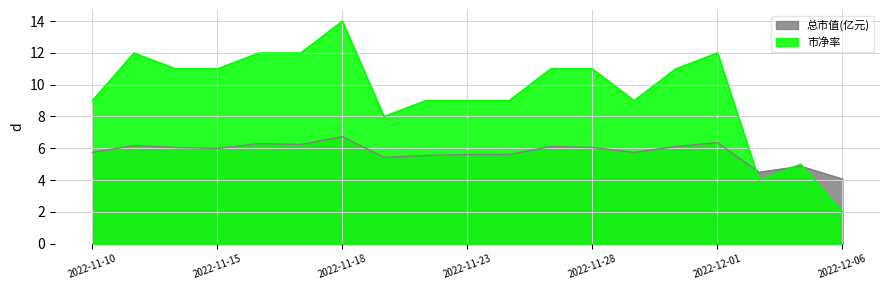

List the series in order of their overall mean, lowest first.

总市值(亿元), 市净率